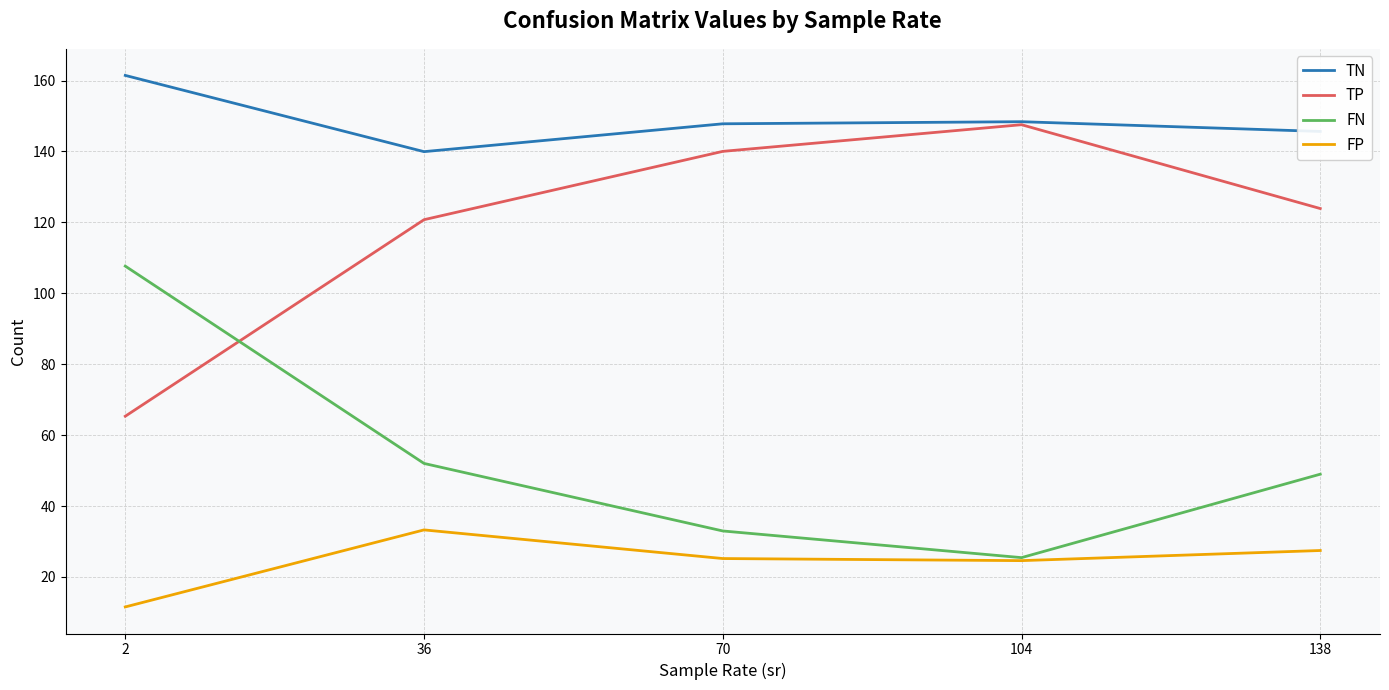

Is the value of TN at 70 greater than the value of TP at 70?

Yes